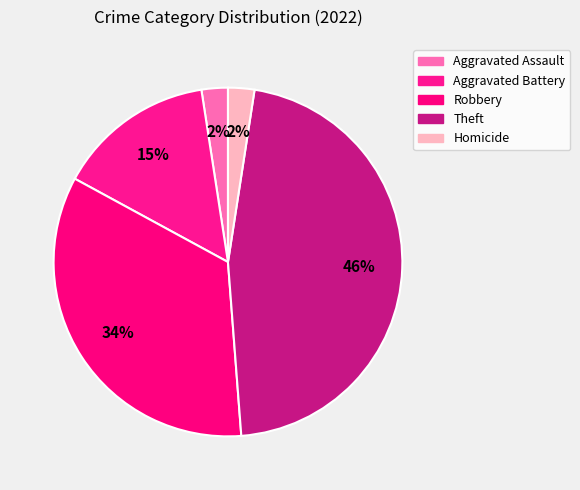

Count the number of slices in the pie.

5